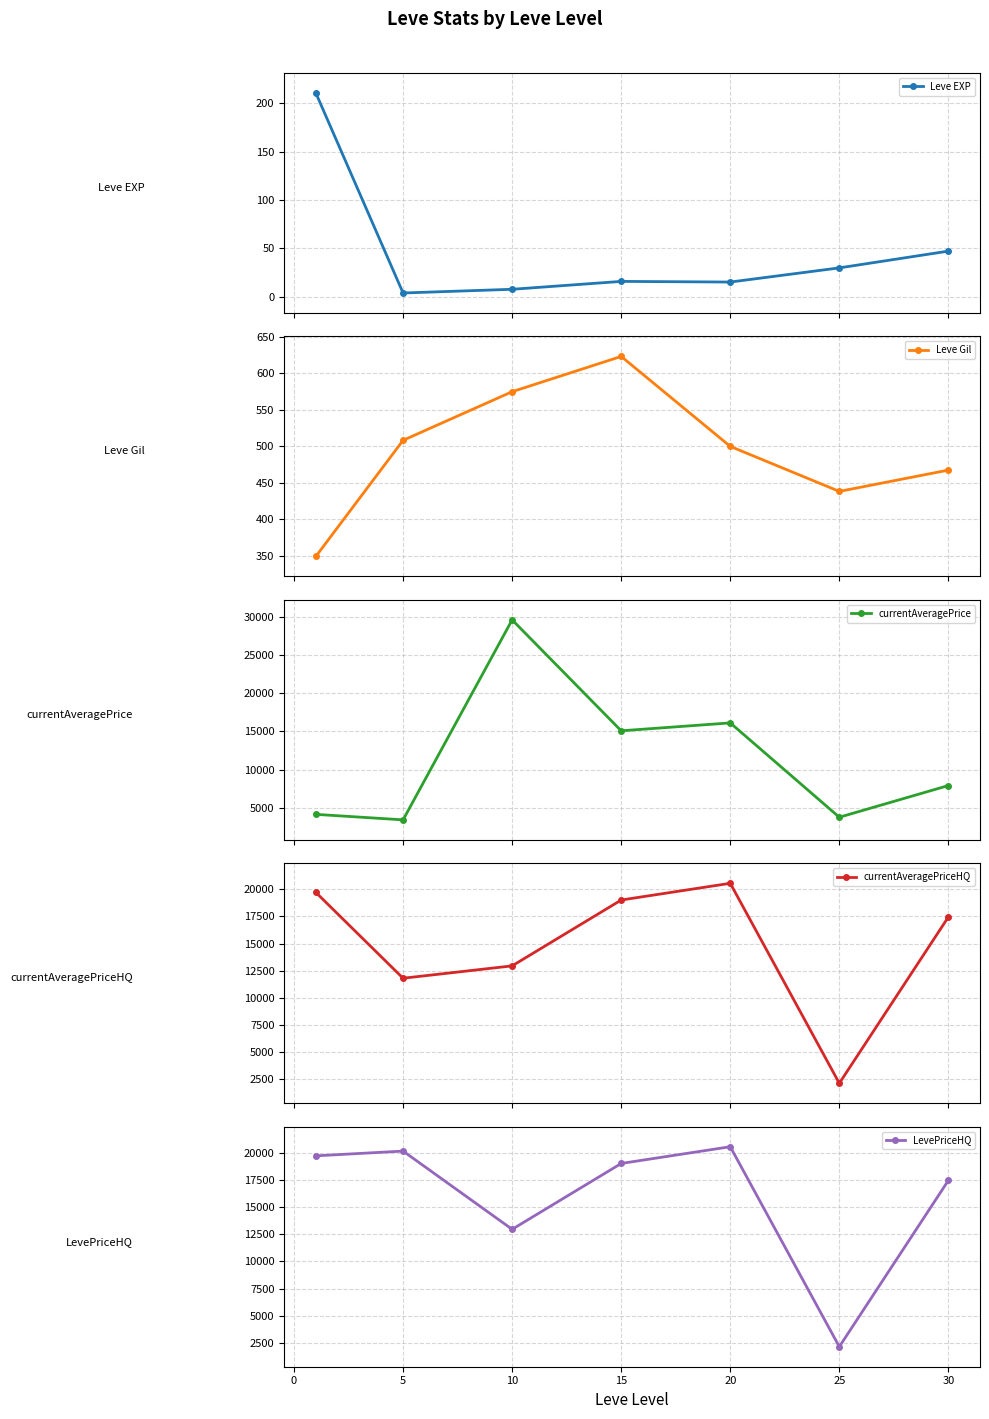

What is the minimum value for currentAveragePriceHQ?

2150.2